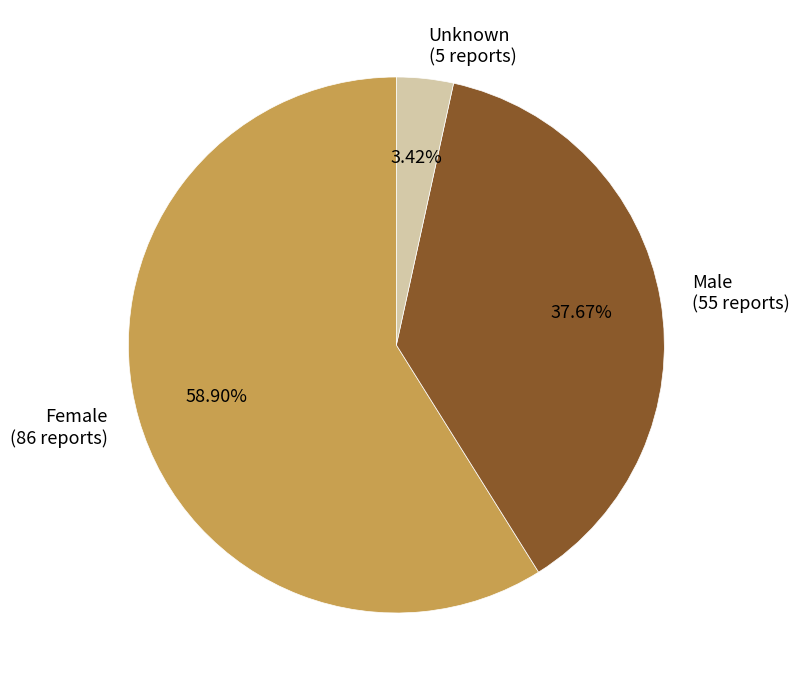

Which slice is the largest?

Female